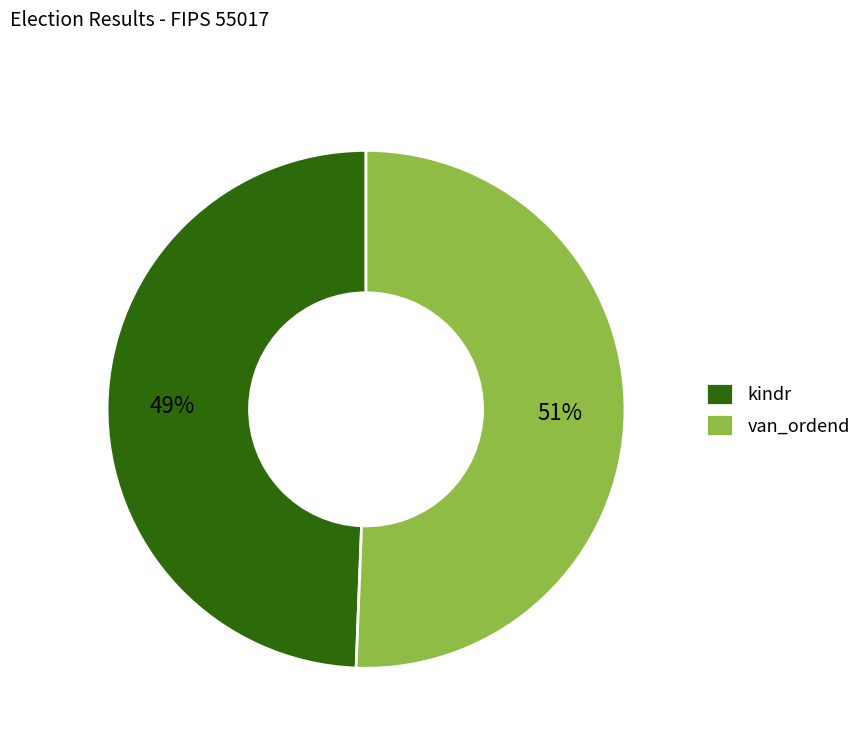

Is there a majority slice in this chart?

Yes